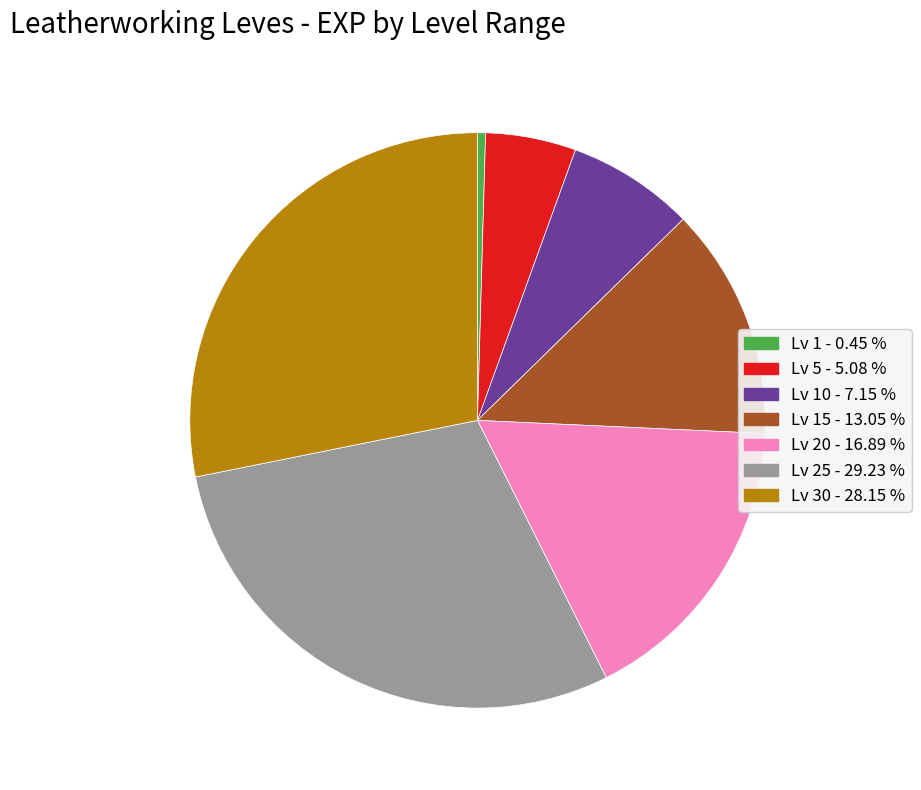

Is there a majority slice in this chart?

No